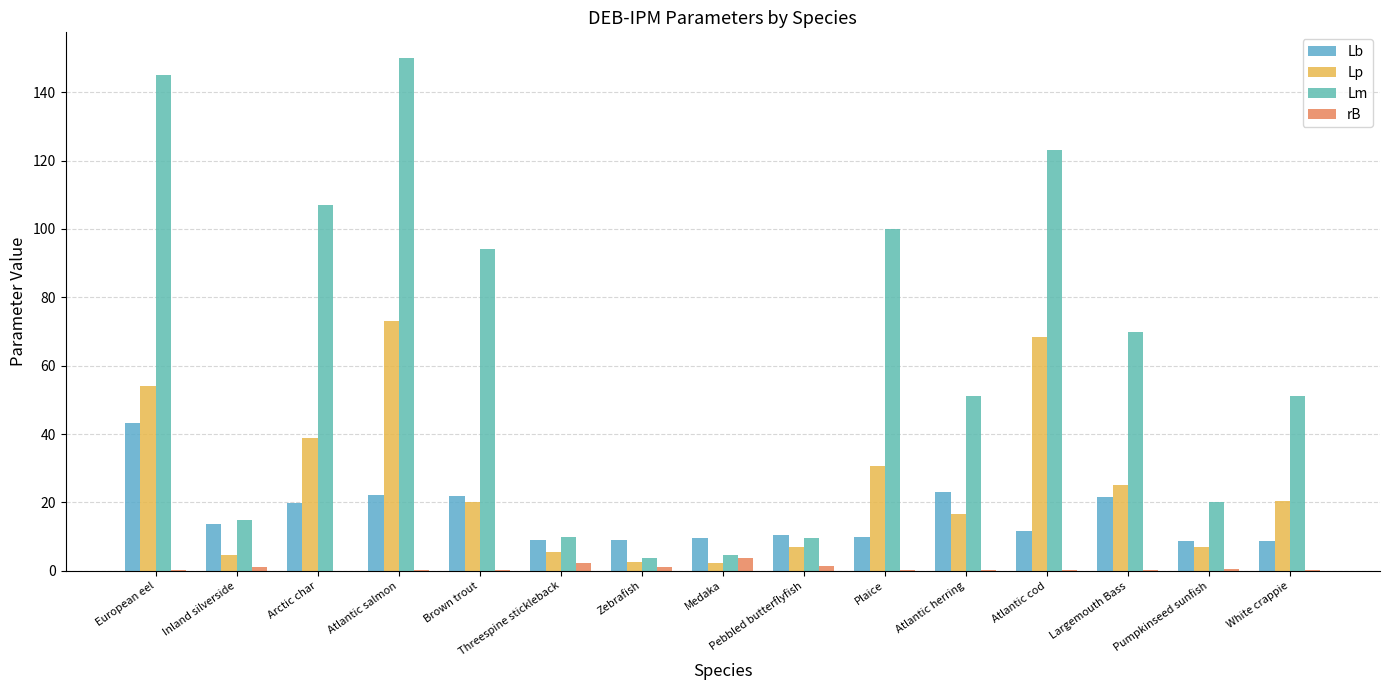

Which series has the widest spread of values?

Lm